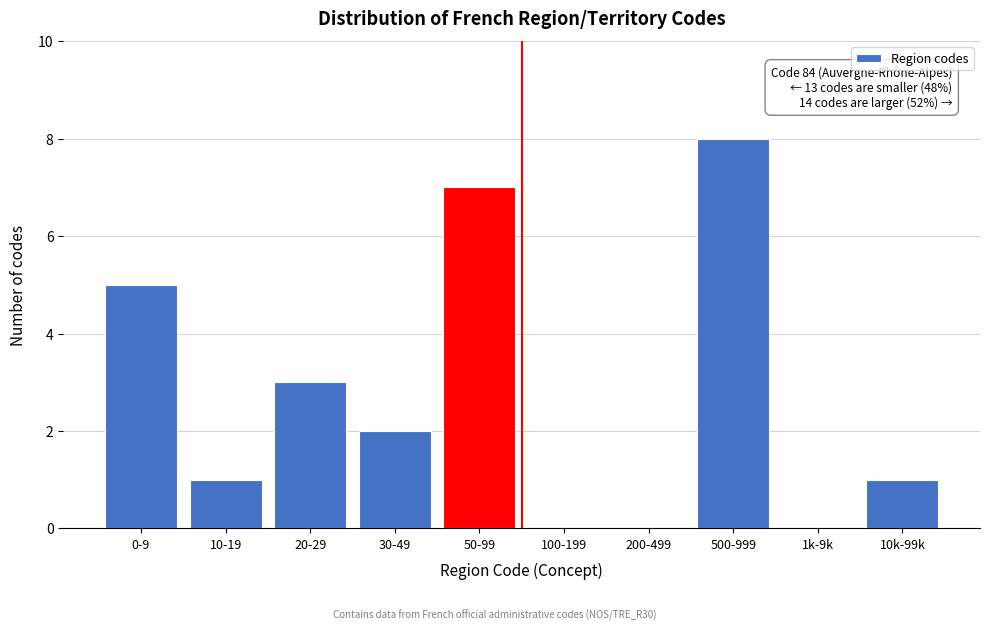

Reading left to right, transcribe all the data shown in this chart.

0-9=5	10-19=1	20-29=3	30-49=2	50-99=7	100-199=0	200-499=0	500-999=8	1k-9k=0	10k-99k=1